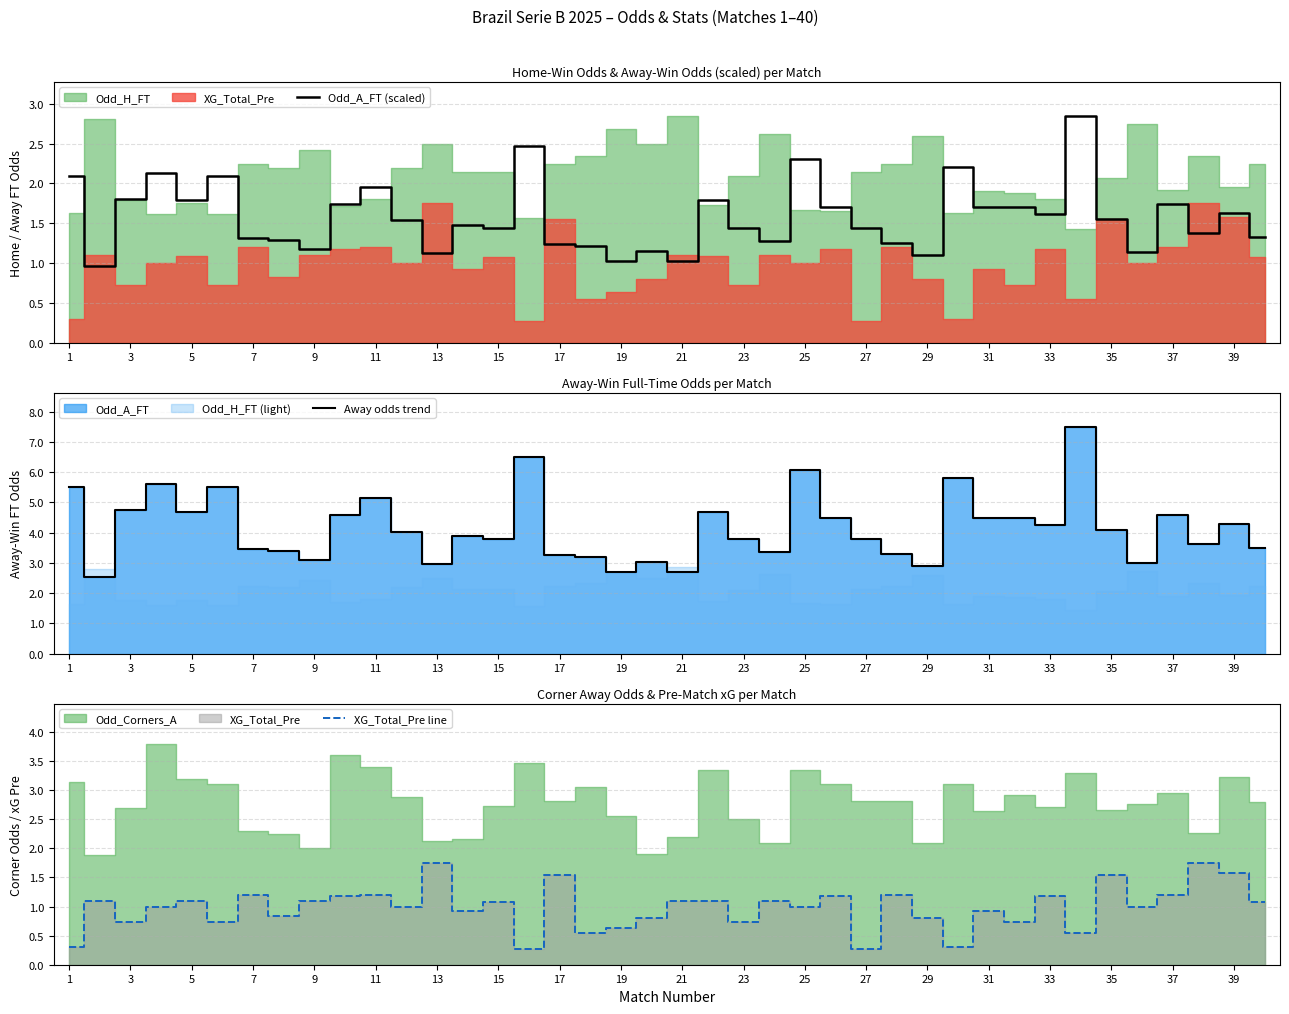

Is it true that XG_Total_Pre line equals 0.2 at 31?

False